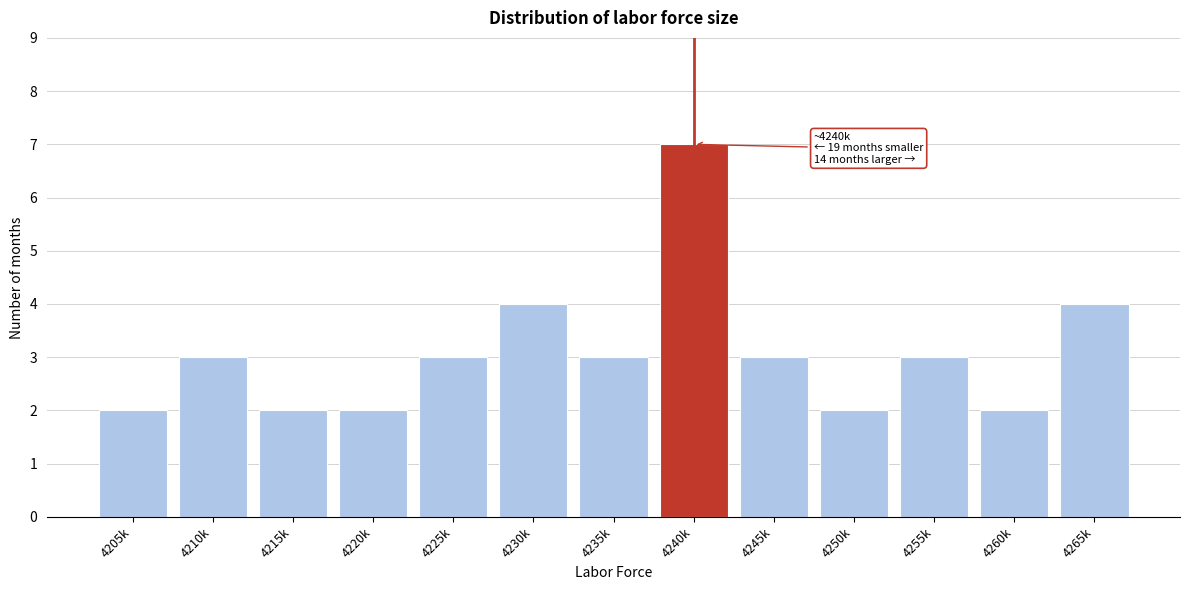

Reading left to right, what are all the values shown in this chart?

4205k=2	4210k=3	4215k=2	4220k=2	4225k=3	4230k=4	4235k=3	4240k=7	4245k=3	4250k=2	4255k=3	4260k=2	4265k=4